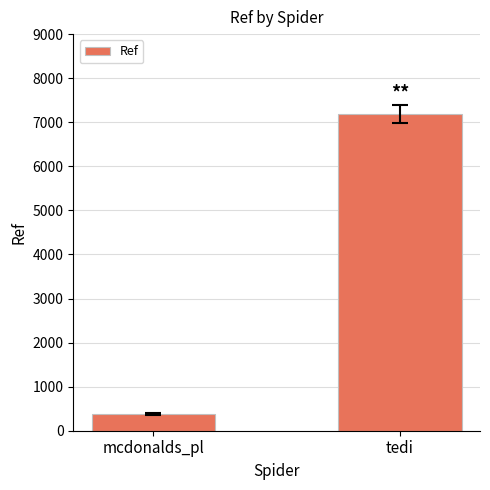

Reading right to left, what are all the values shown in this chart?

7183	383